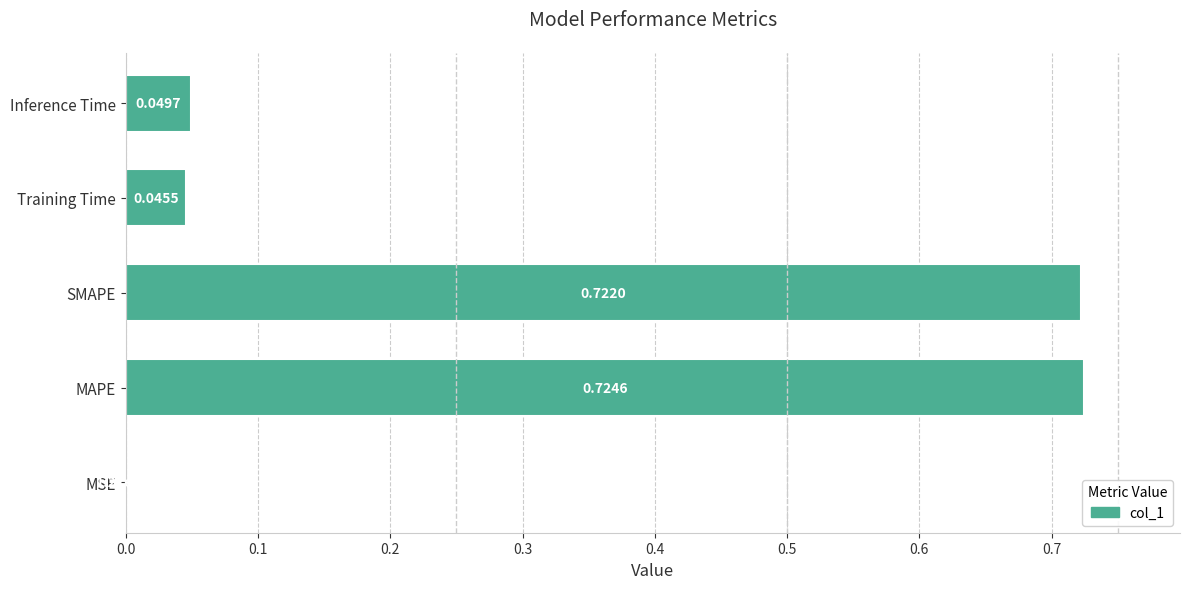

What is the sum of the values at SMAPE and MAPE?

1.4